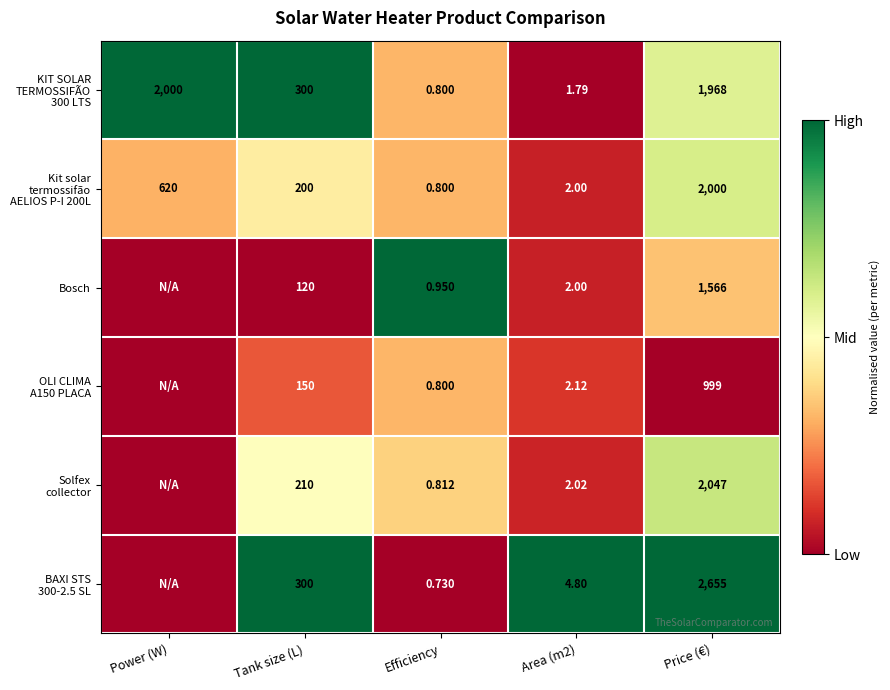

Rank the series at Efficiency from highest to lowest value.

Bosch, Solfex collector, KIT SOLAR TERMOSSIFÃO 300 LTS, Kit solar termossifão AELIOS P-I 200L, OLI CLIMA A150 PLACA, BAXI STS 300-2.5 SL